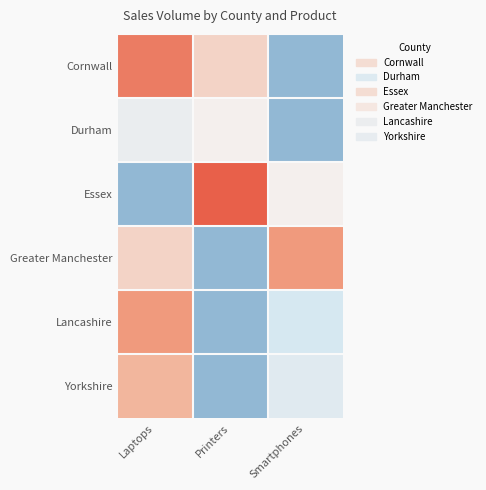

At which category is the sum across all series the highest?

Laptops